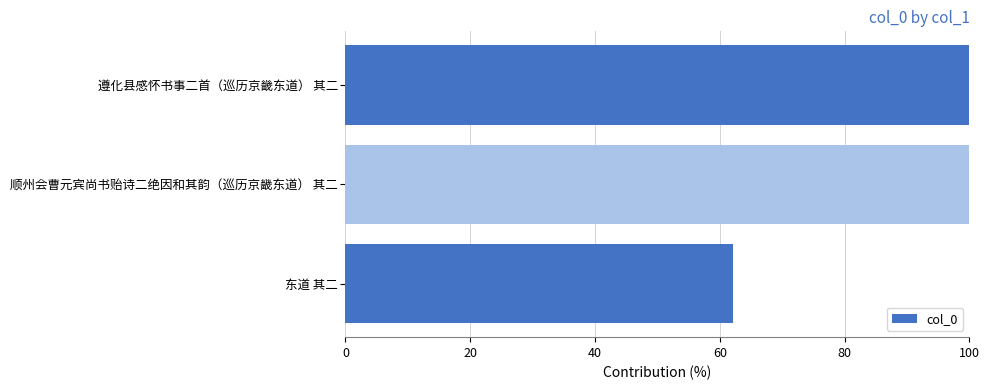

What is the sum of all values?

262.0